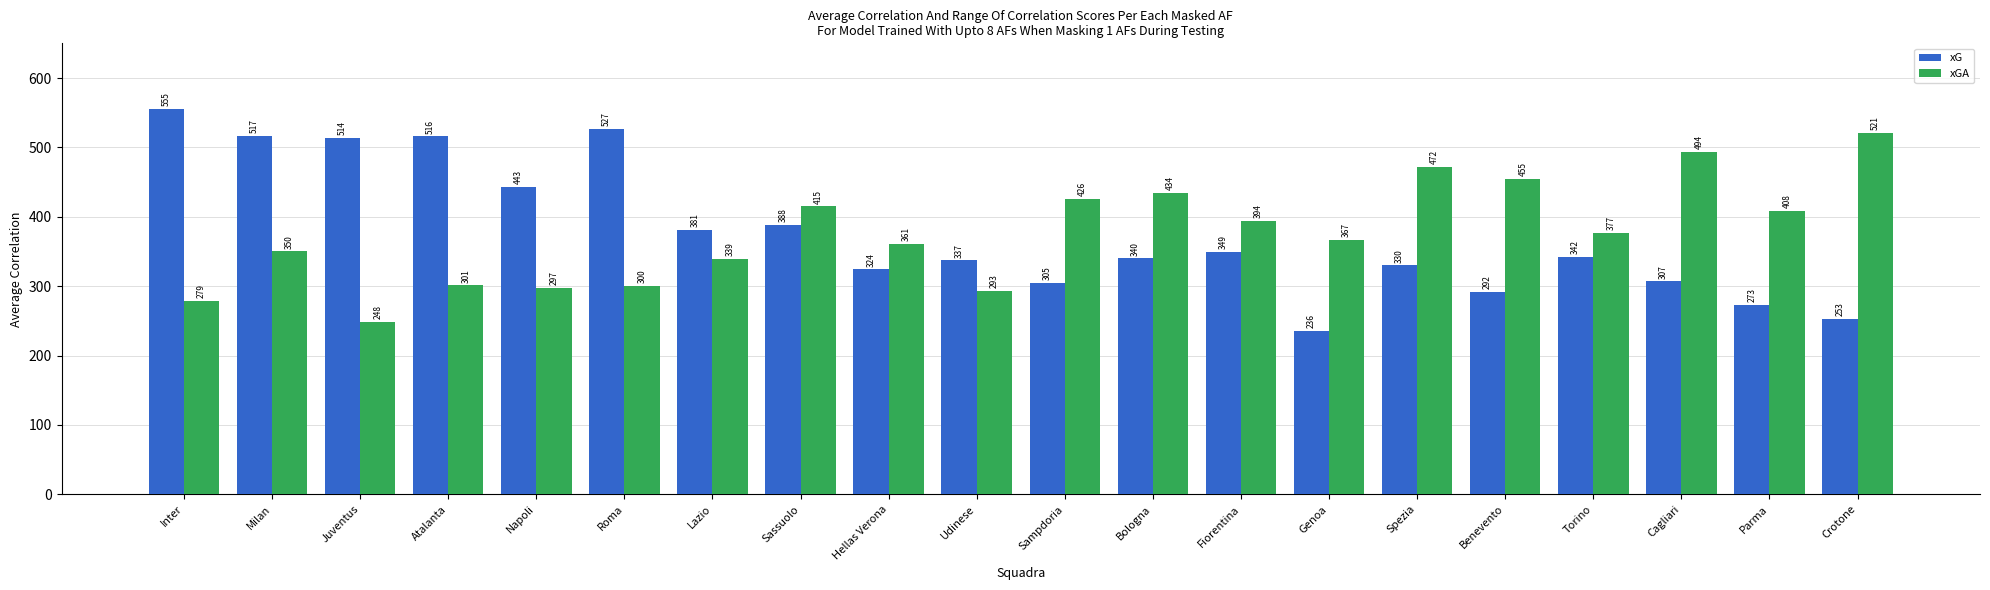

How many bars are there in each group?

2